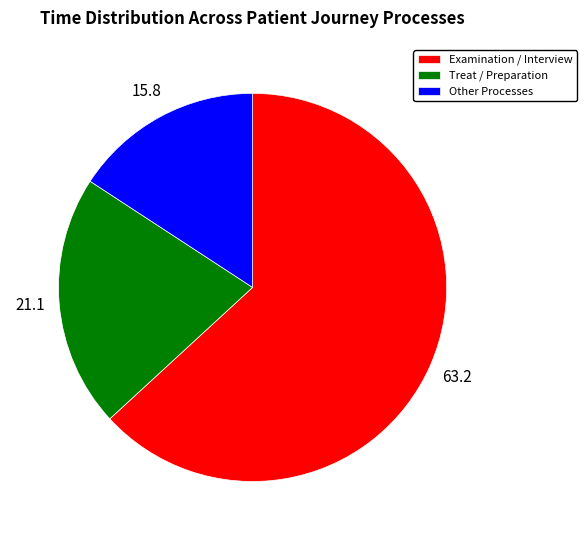

How many segments does this pie chart have?

3